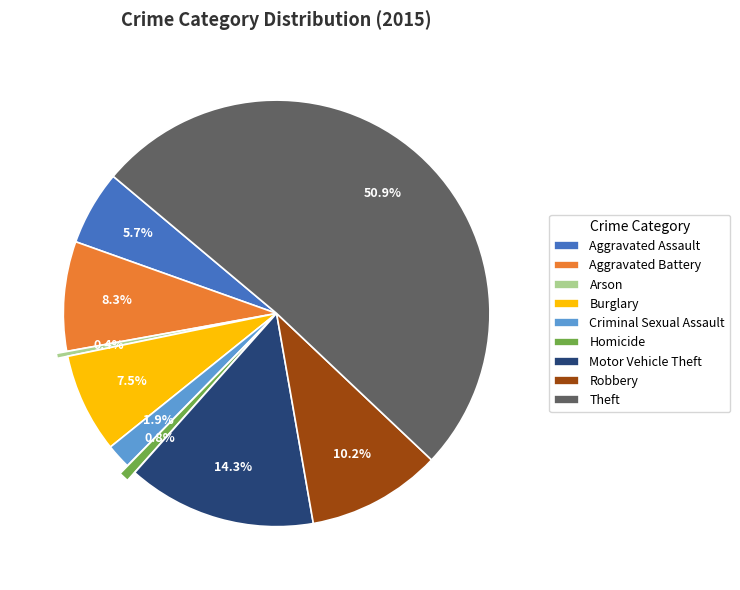

Which slice is the largest?

Theft